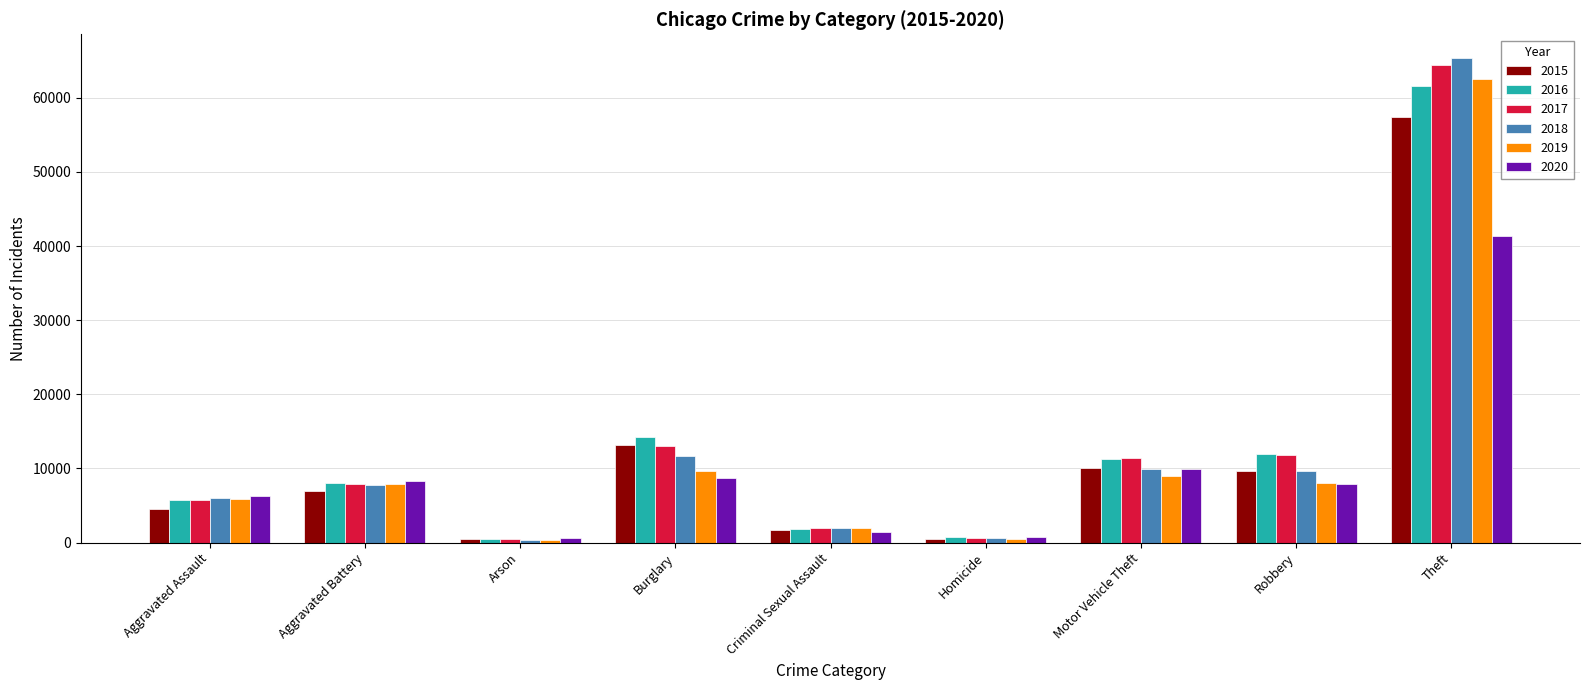

Which series changed the most between Aggravated Assault and Theft?

2018